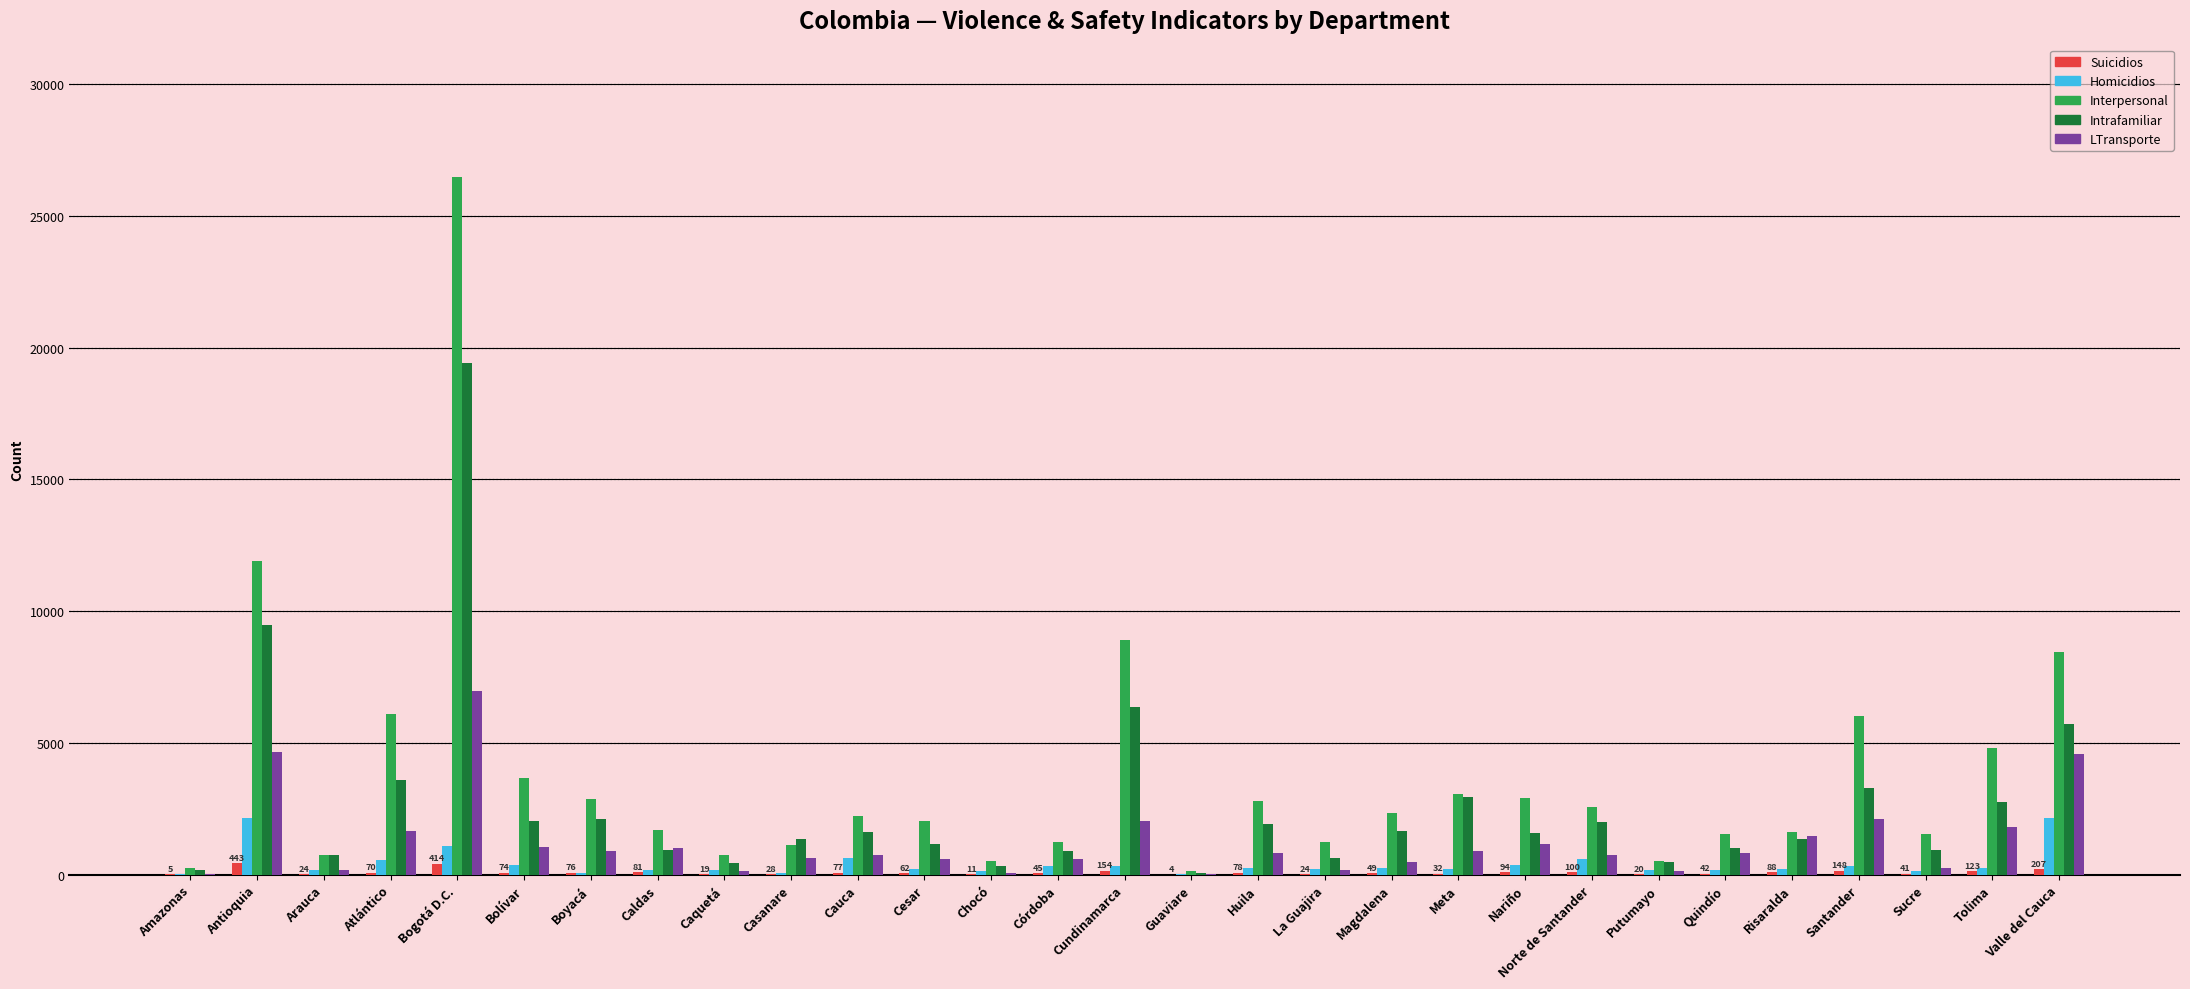

What is the sum of the Intrafamiliar values at Valle del Cauca and Casanare?

7071